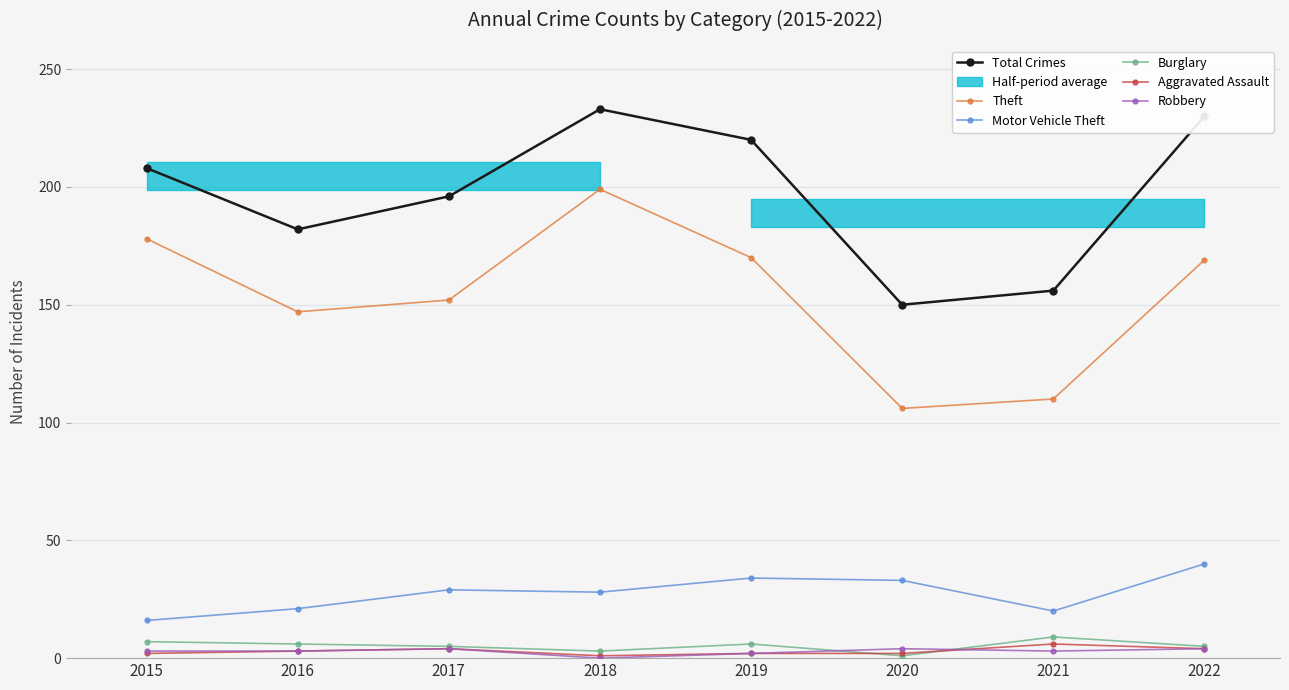

How many lines are shown in the chart?

6